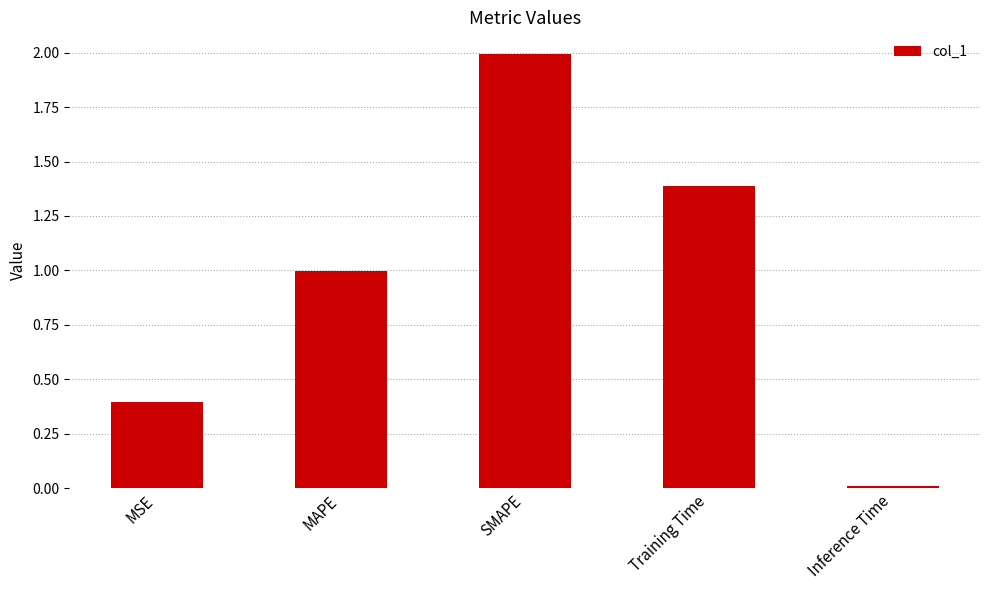

What is the change in value from MAPE to Inference Time?

-1.0